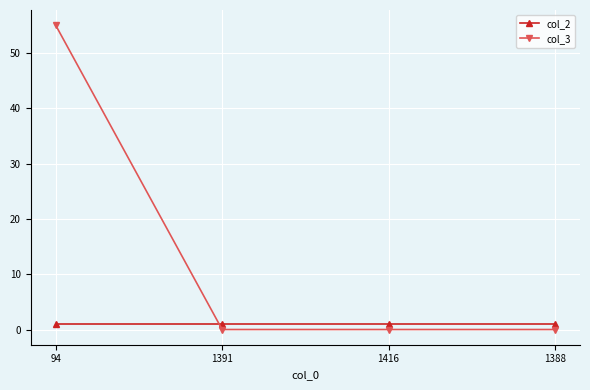

List the series in order of their peak value, lowest first.

col_2, col_3